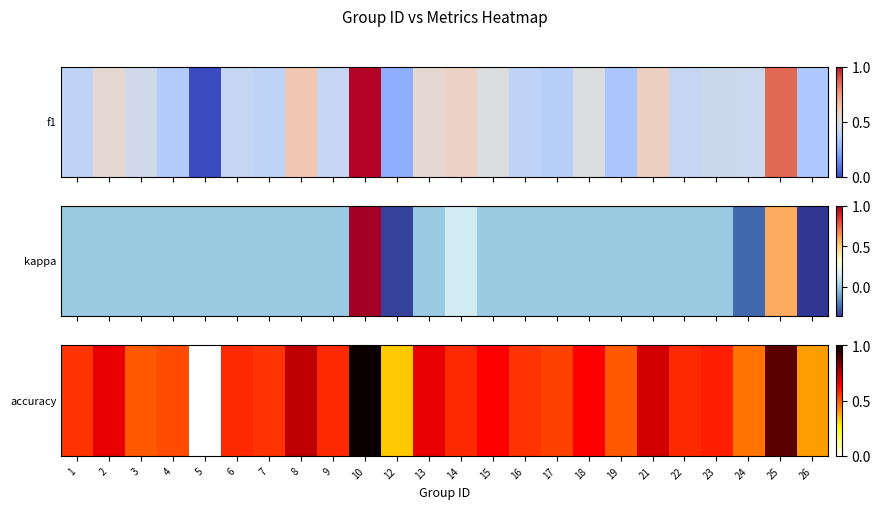

Rank the categories by value from highest to lowest.

10, 25, 8, 21, 2, 13, 15, 18, 23, 6, 9, 14, 22, 1, 7, 16, 17, 4, 3, 19, 24, 26, 12, 5